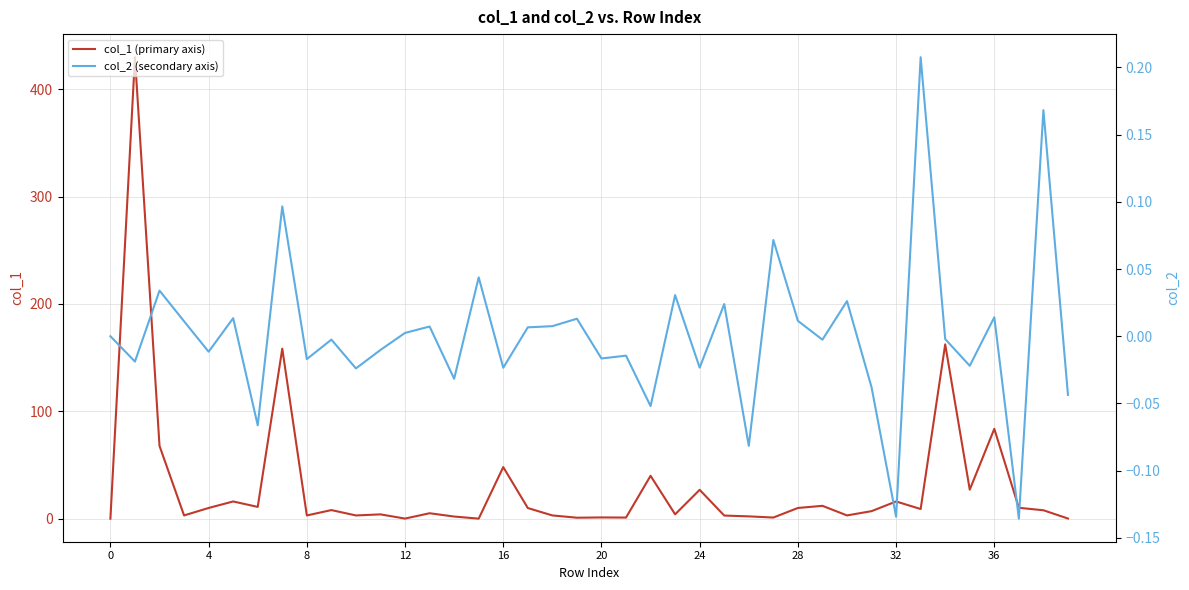

Is the value of col_1 (primary axis) at 24 greater than the value of col_2 (secondary axis) at 37?

Yes